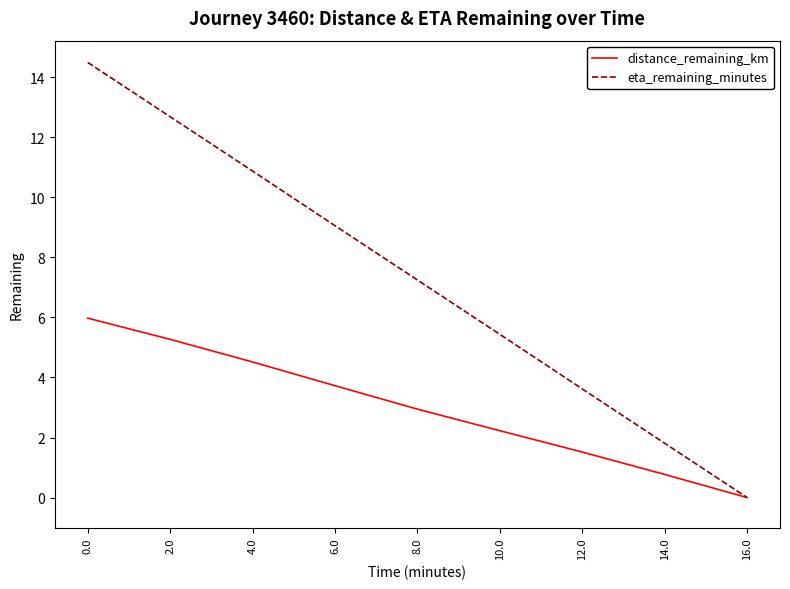

Is the value of eta_remaining_minutes at 2.0 greater than the value of distance_remaining_km at 4.0?

Yes